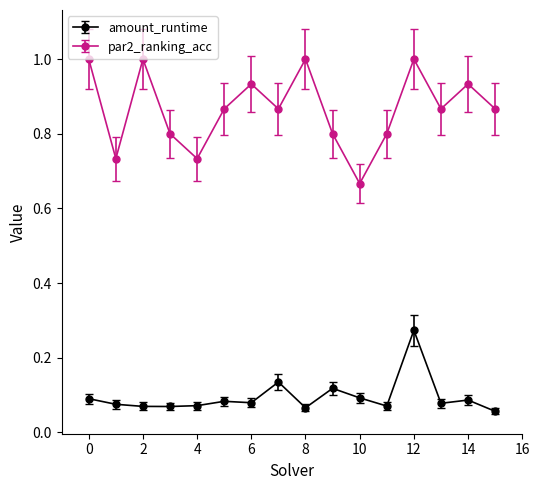

Which series has the largest range (max minus min)?

par2_ranking_acc